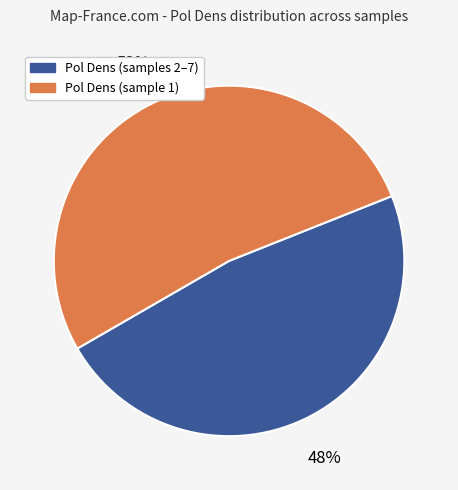

To the nearest percent, what is the average slice percentage?

50%